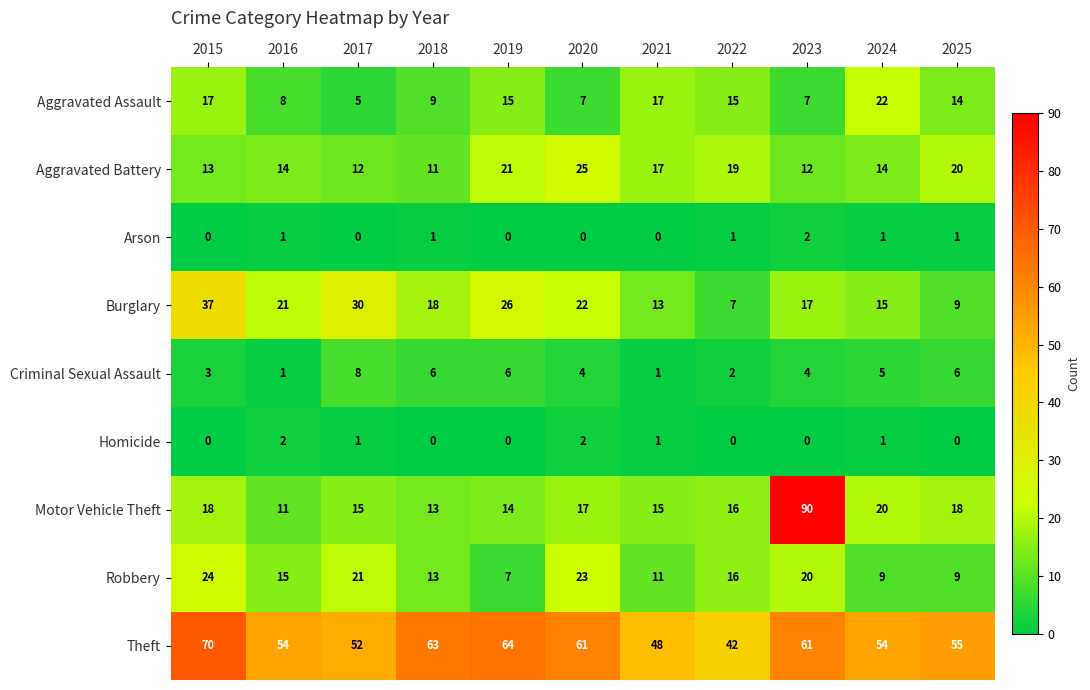

Is the value of Burglary at 2019 greater than the value of Aggravated Battery at 2016?

Yes